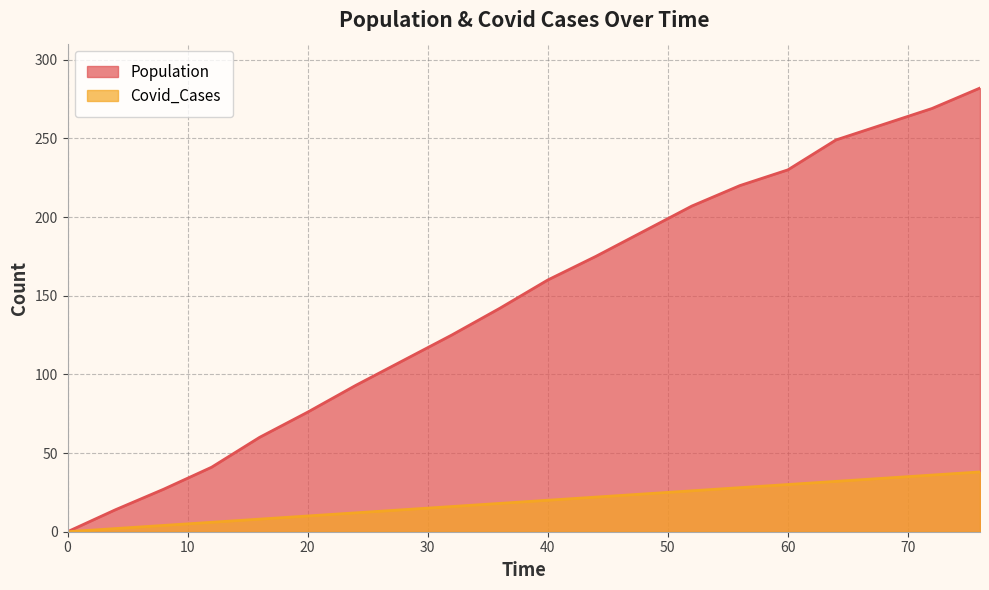

What is the sum of all Population values?

2929